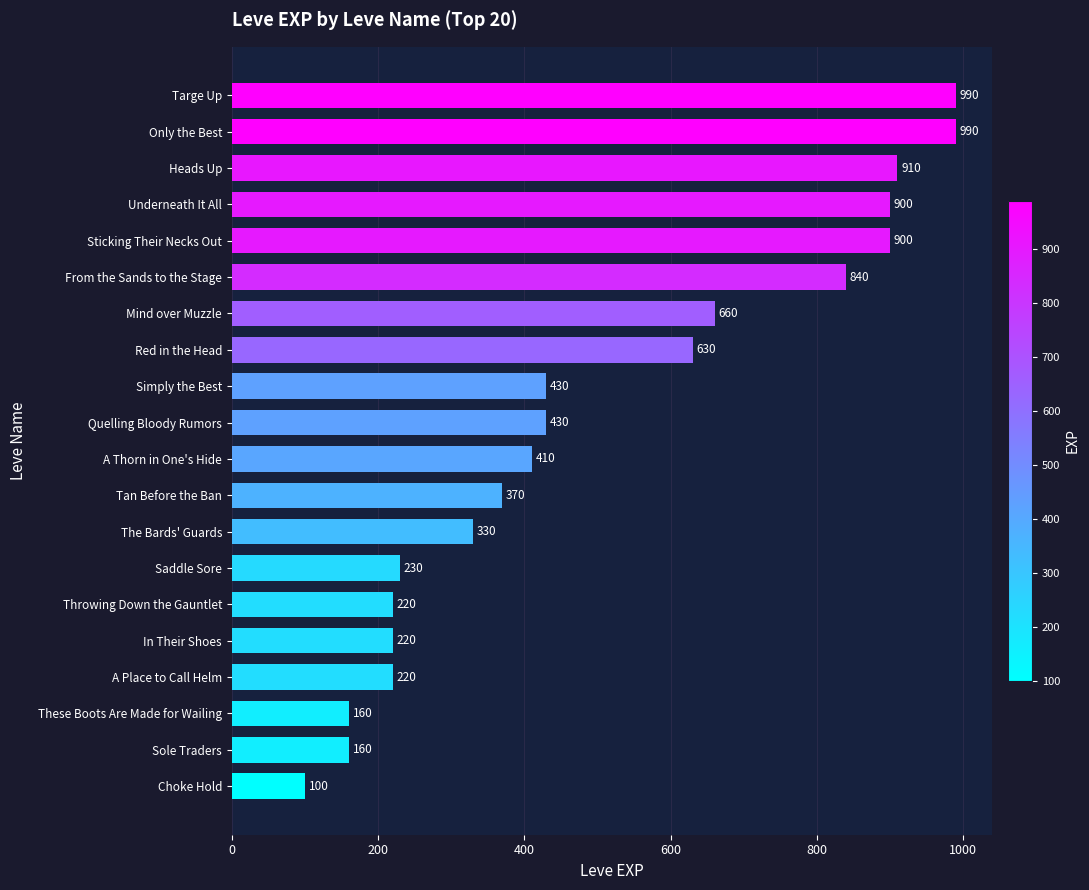

What is the change in value from Saddle Sore to In Their Shoes?

-10